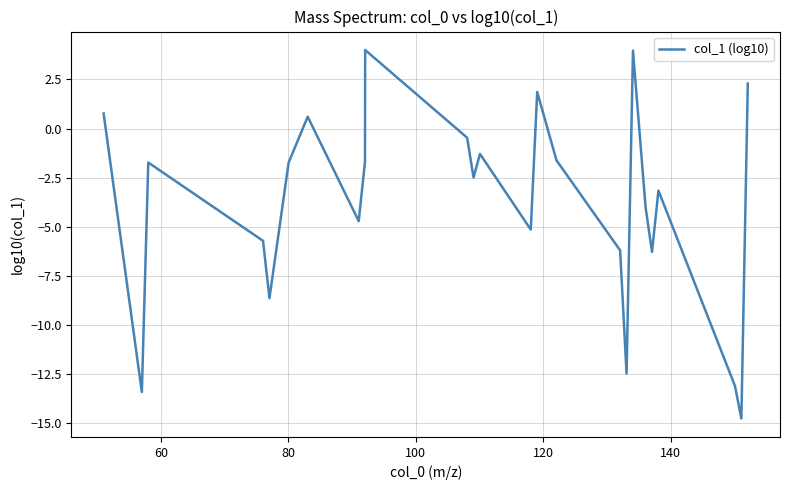

What is the difference between the maximum and minimum values?

18.7